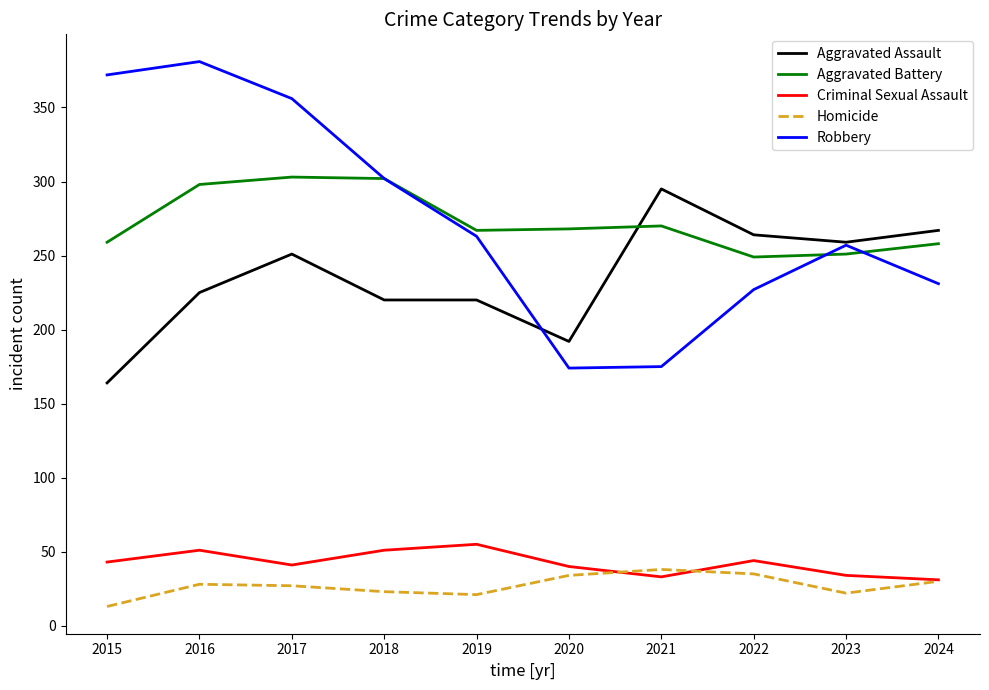

True or false: Aggravated Battery has more than 2 points higher than both neighbors.

False